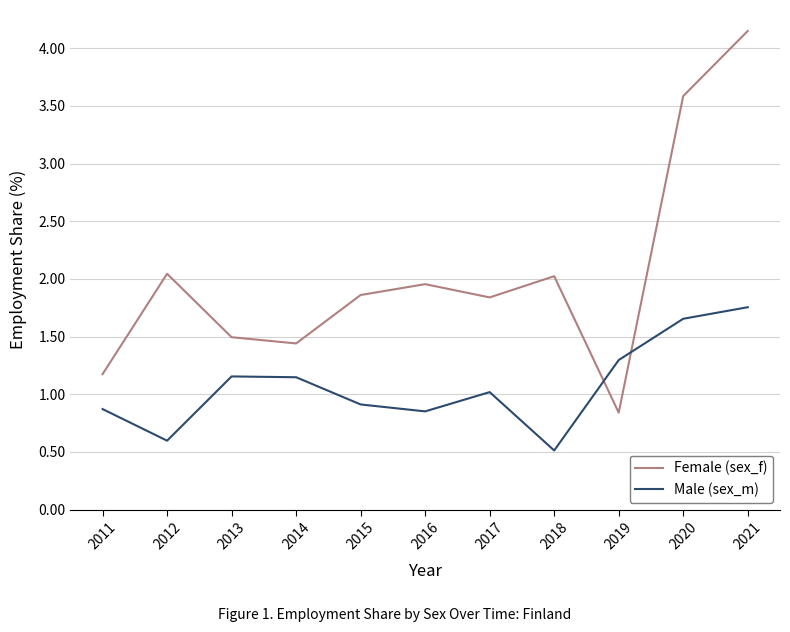

Rank the series by their average value, from highest to lowest.

Female (sex_f), Male (sex_m)